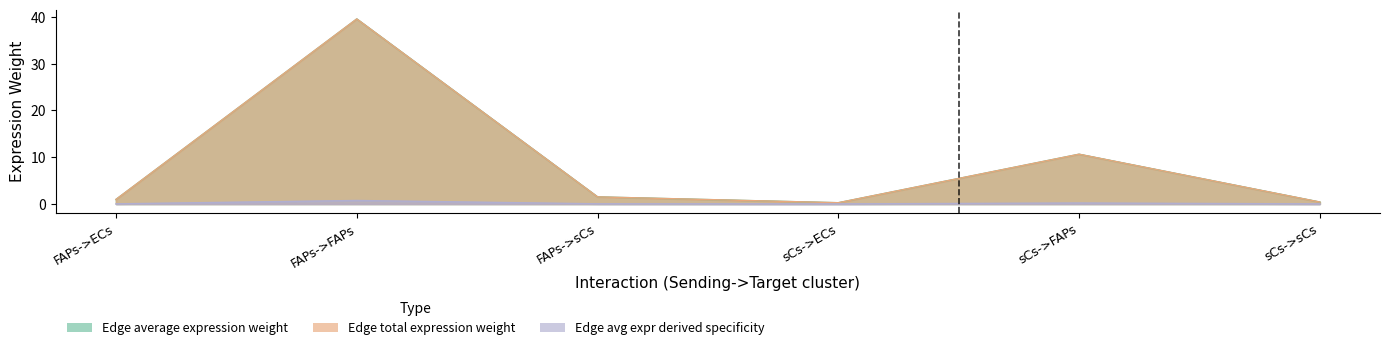

Which series has the largest total across all categories?

Edge average expression weight